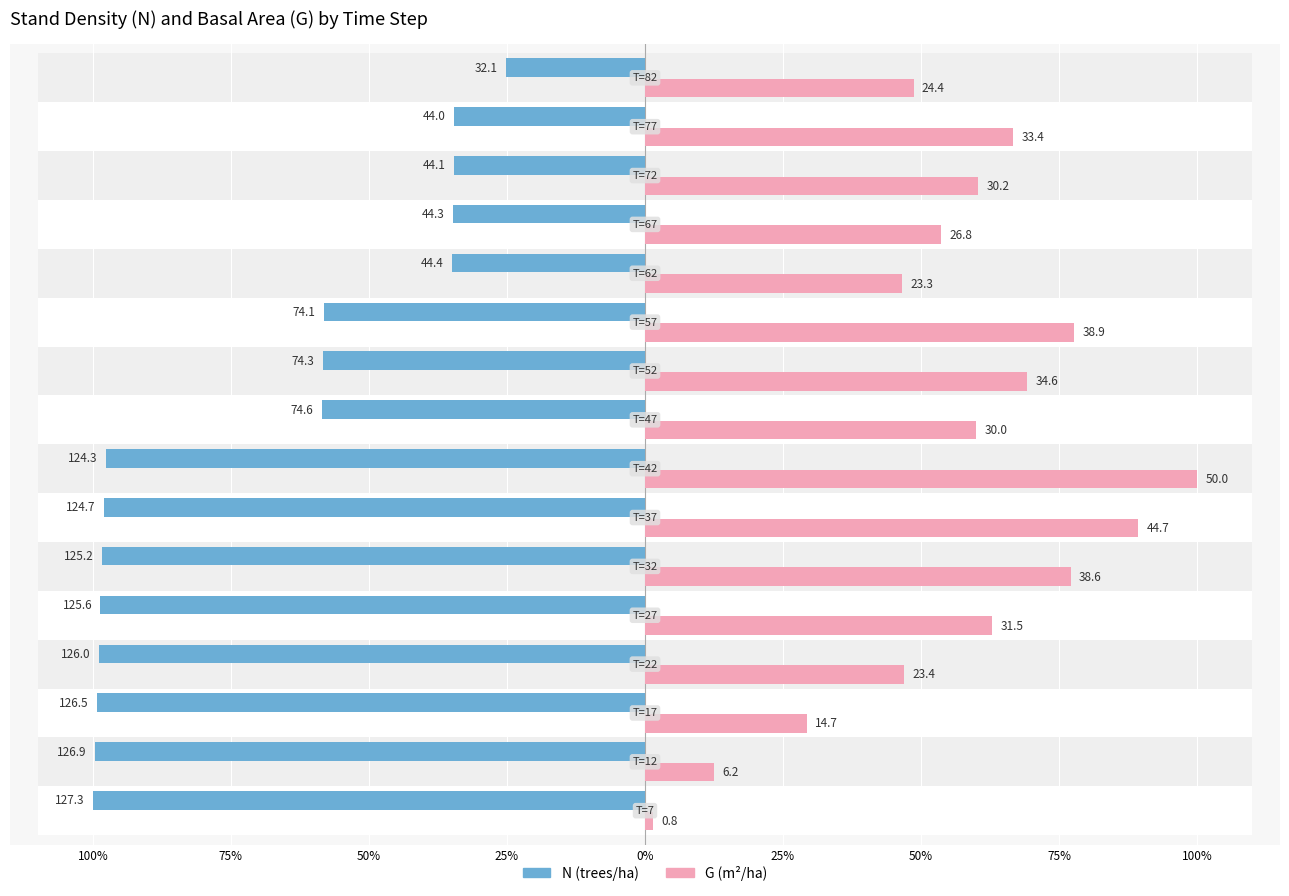

What are all the series names shown in the legend?

N, G